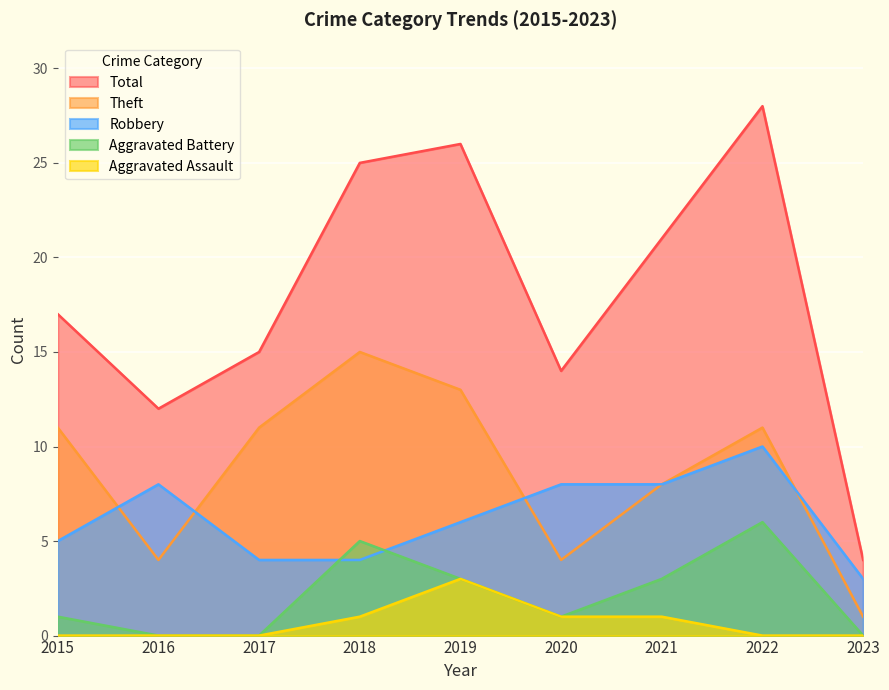

How many values in the Aggravated Battery series exceed 1?

4